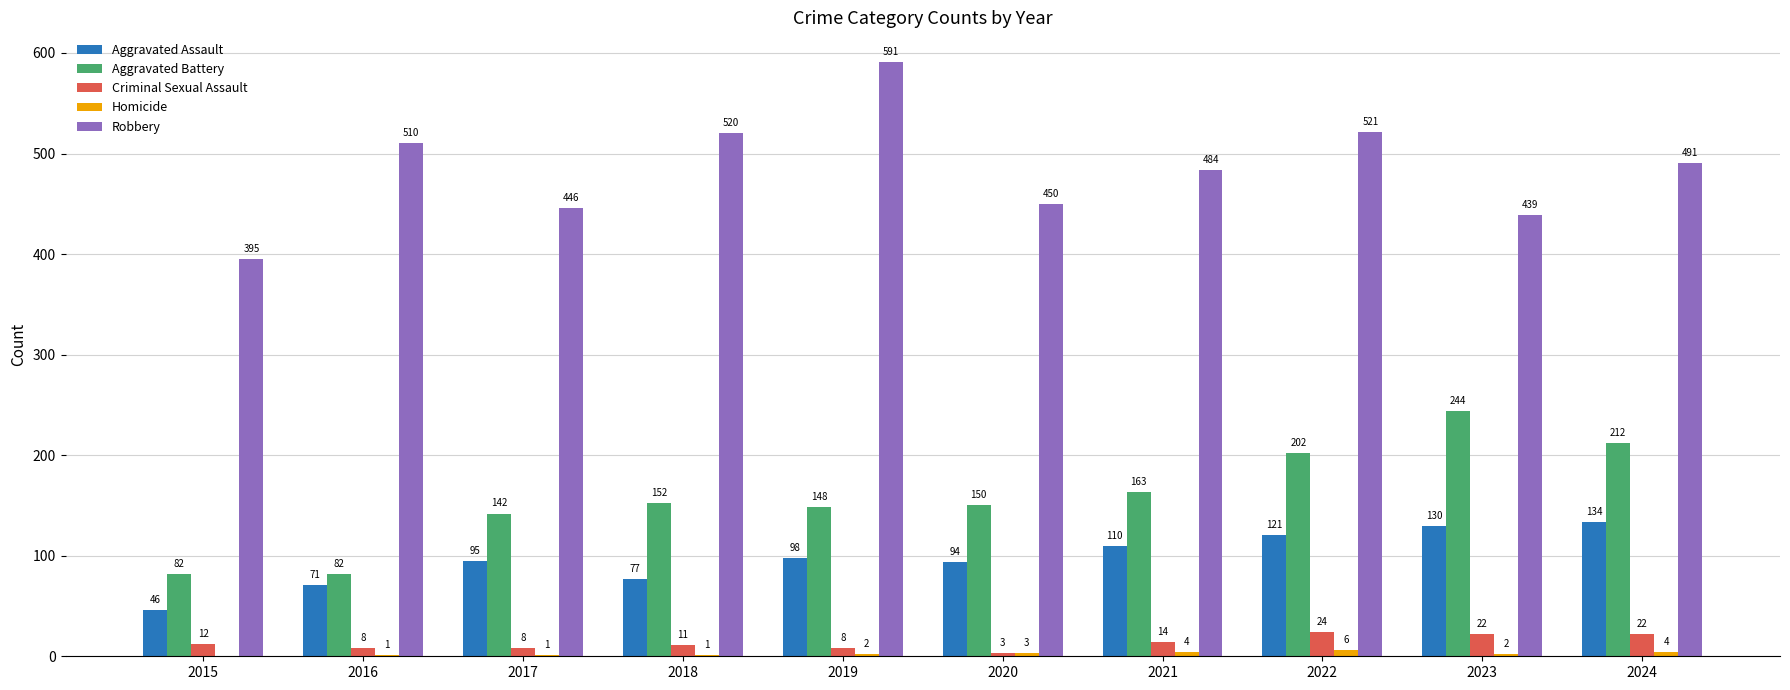

Is it true that Aggravated Assault equals 58 at 2024?

False